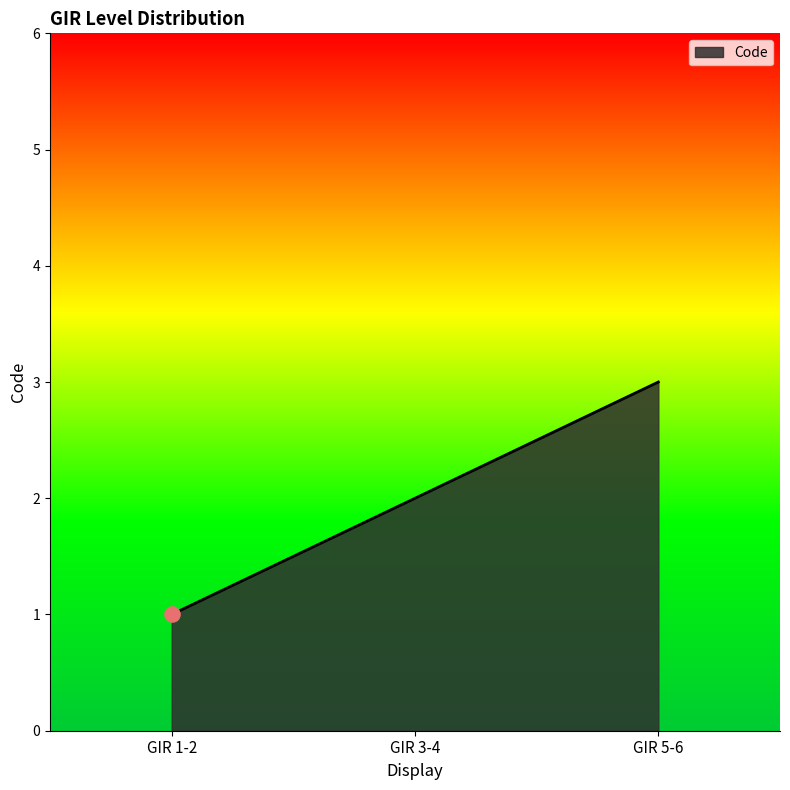

What is the ratio of the value at GIR 1-2 to the value at GIR 3-4?

0.5